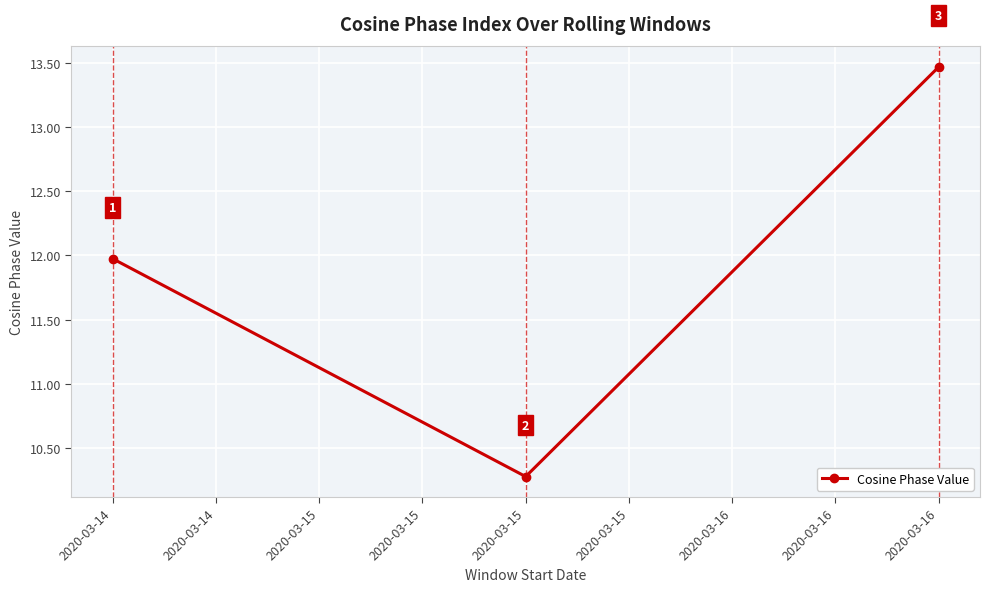

Reading left to right, what are all the values shown in this chart?

12.0	10.3	13.5